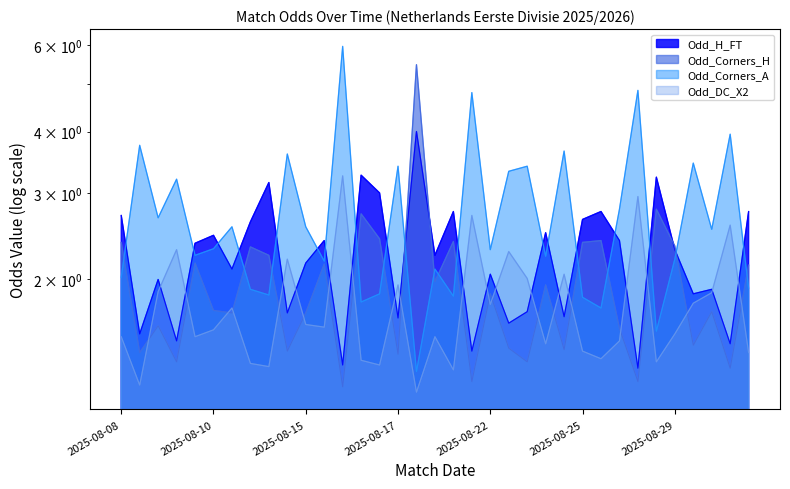

Is it true that Odd_DC_X2 equals 1.2 at 2025-08-23?

False